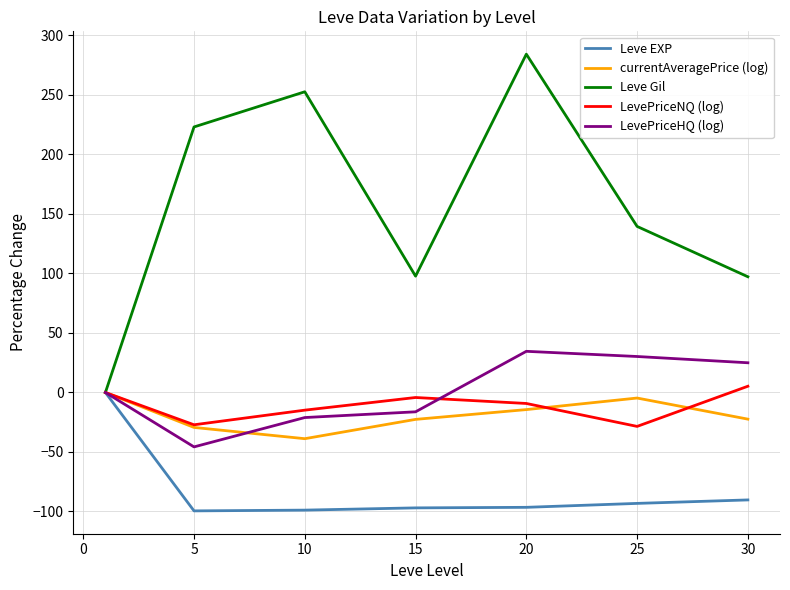

What is the lowest value of the LevePriceNQ (log) series?

-28.5